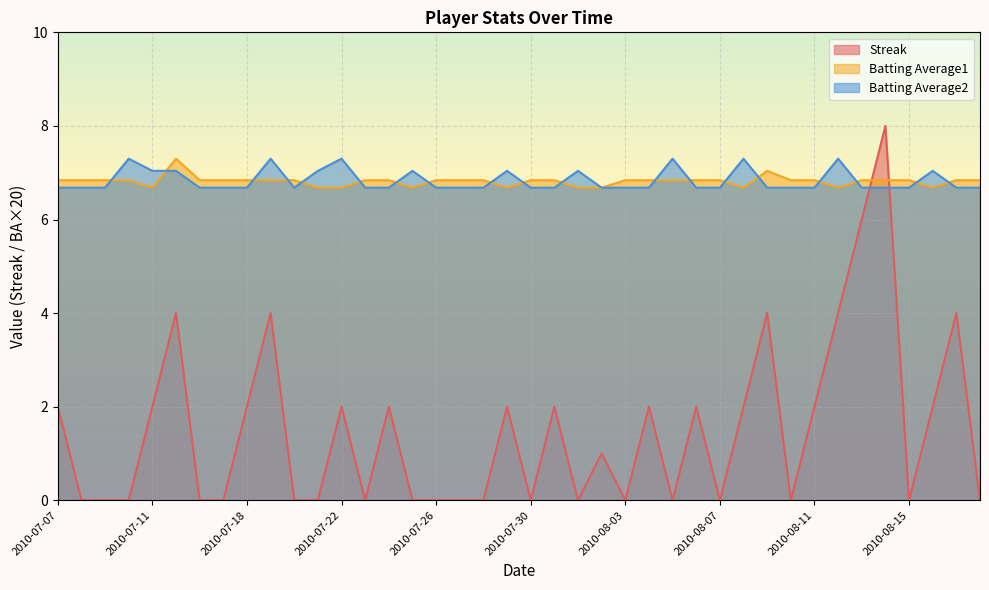

What is the highest value of the Streak series?

8.0